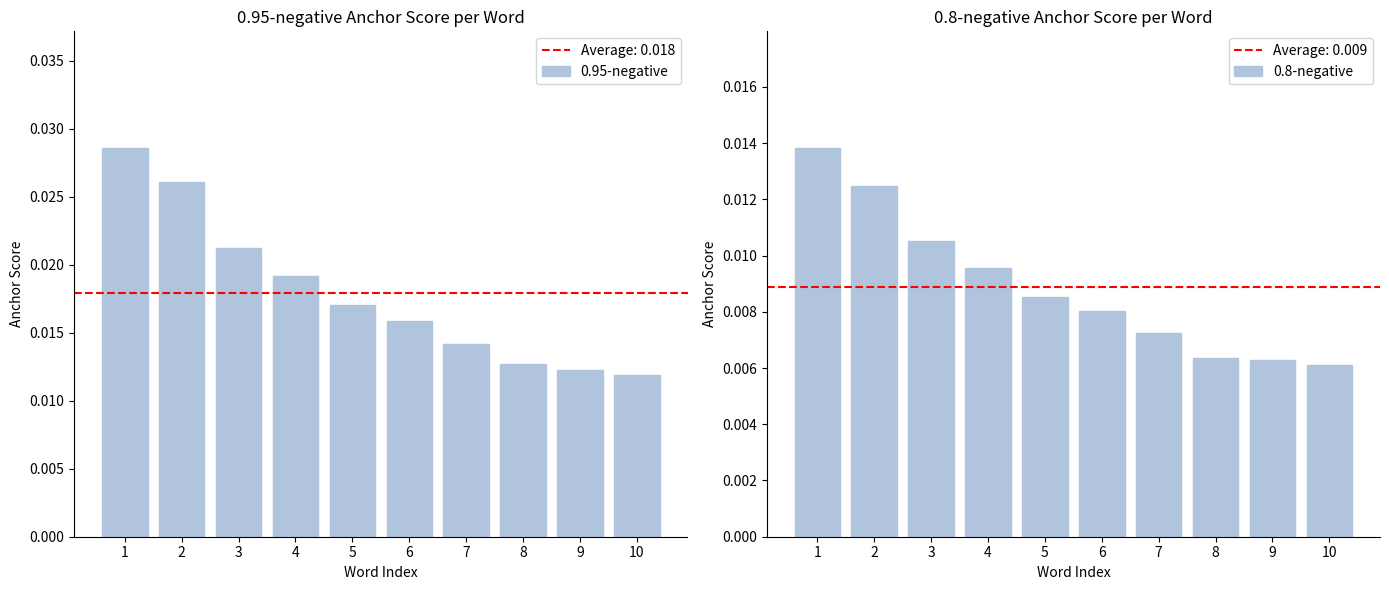

Which has a higher value, 8 or 9?

8